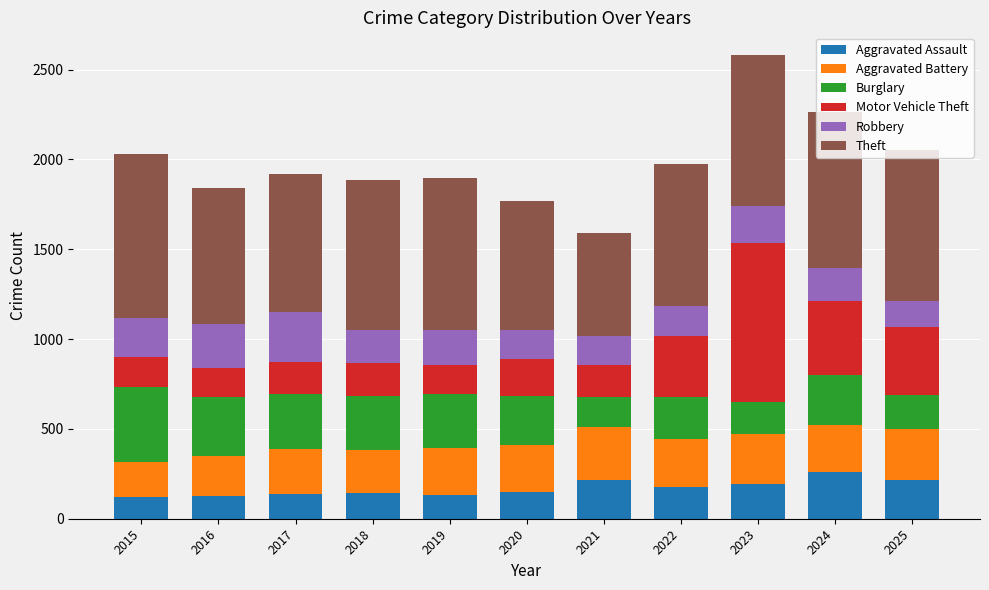

True or false: Aggravated Assault has a value of 353 at 2021.

False